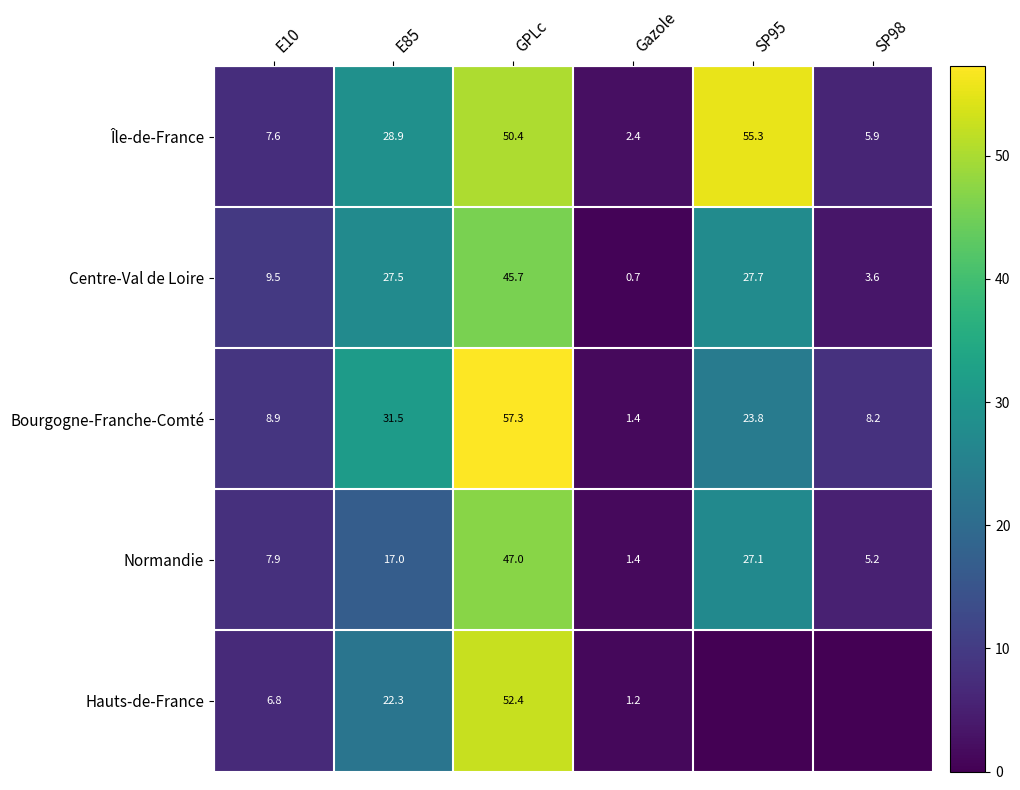

What is the lowest value of the Île-de-France series?

2.4